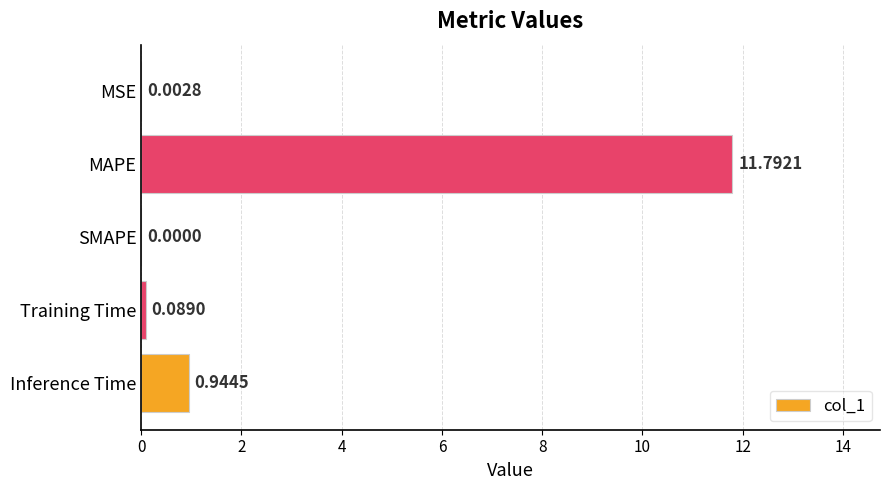

What is the sum of all values?

12.8